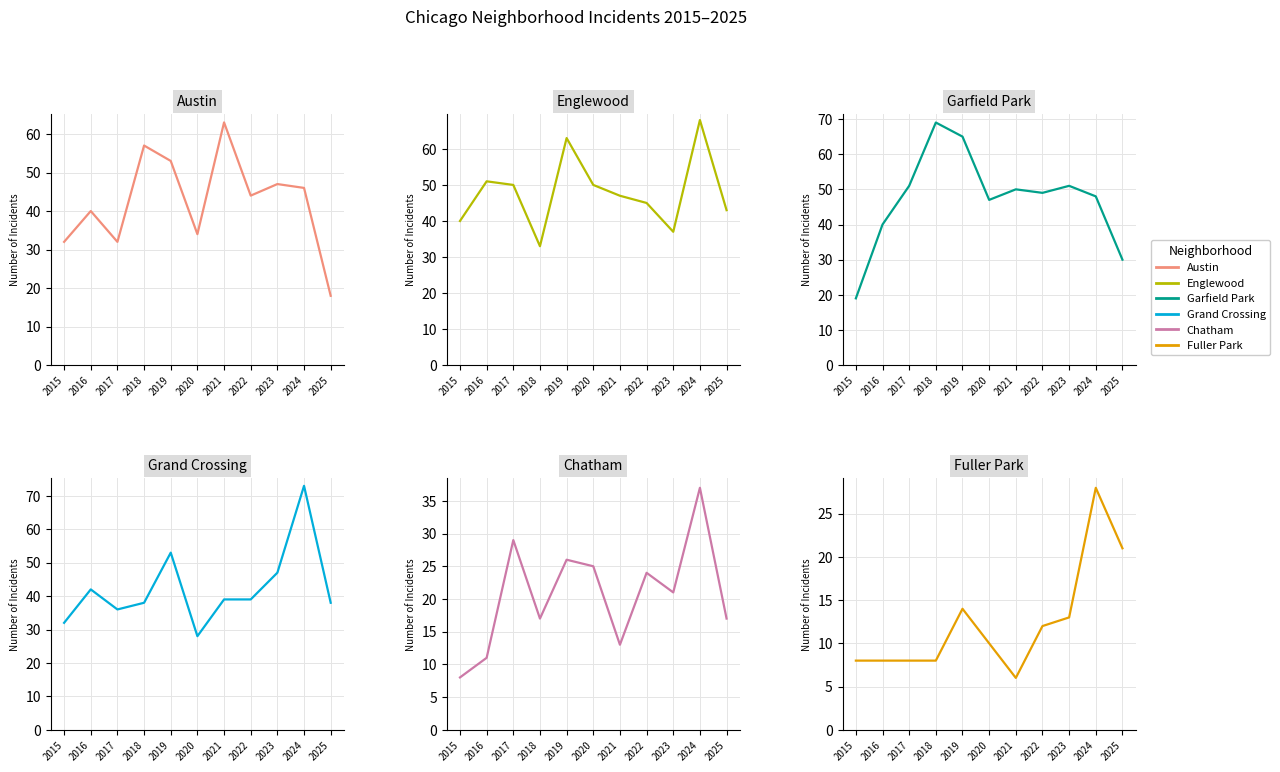

How many interior local valleys does the Fuller Park series have?

1